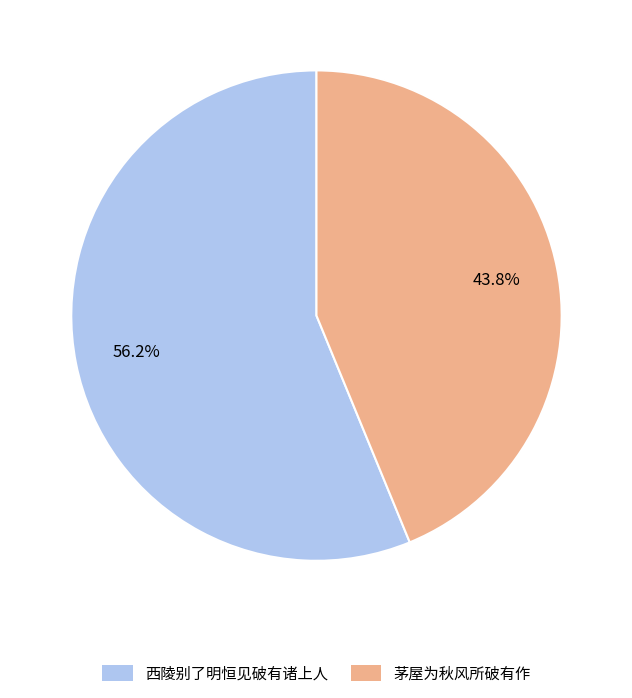

Which category has the smallest portion of the pie?

茅屋为秋风所破有作